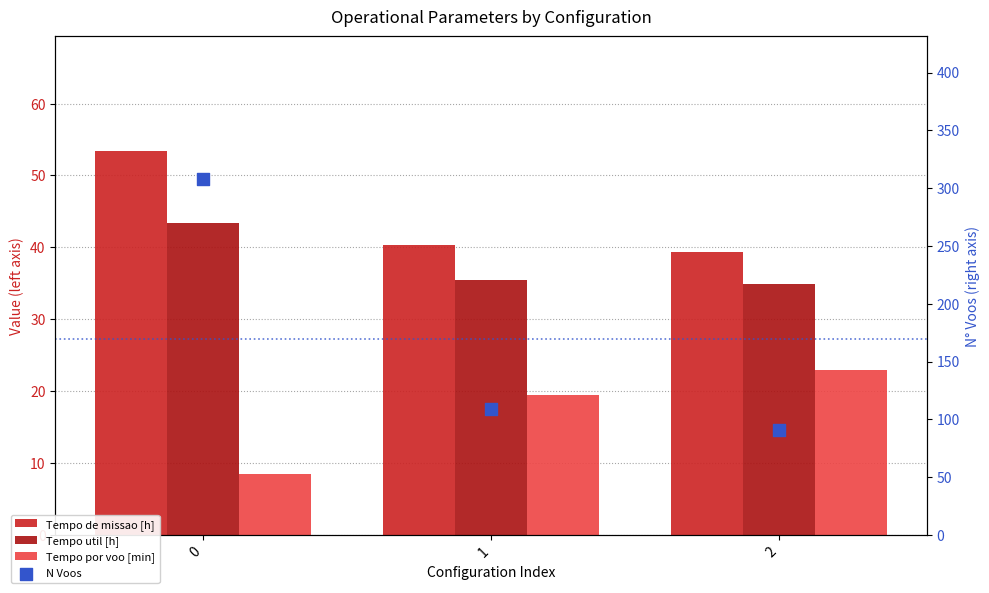

Which series has the widest spread of Y values?

N Voos